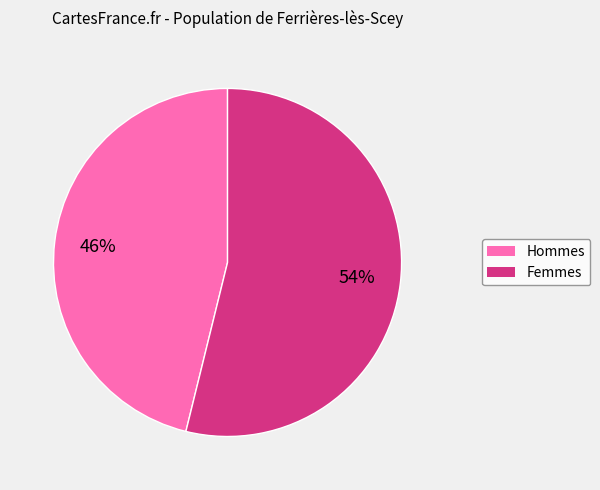

To the nearest percent, what is the average slice percentage?

50%